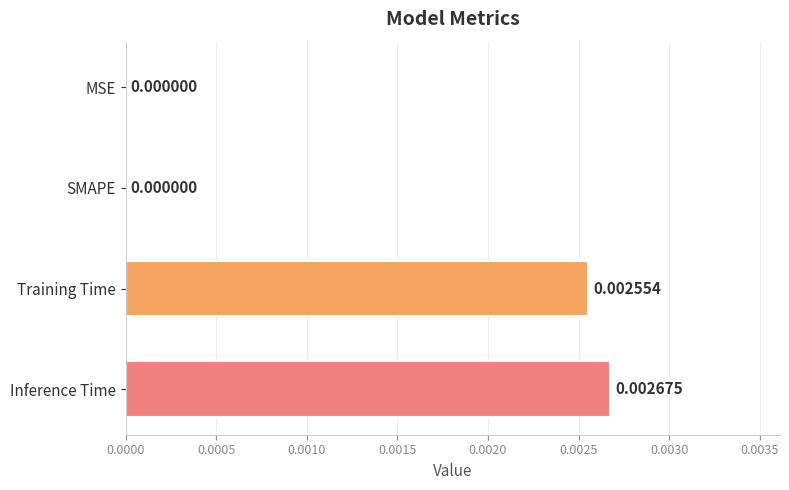

Which label corresponds to the largest value in the chart?

Inference Time